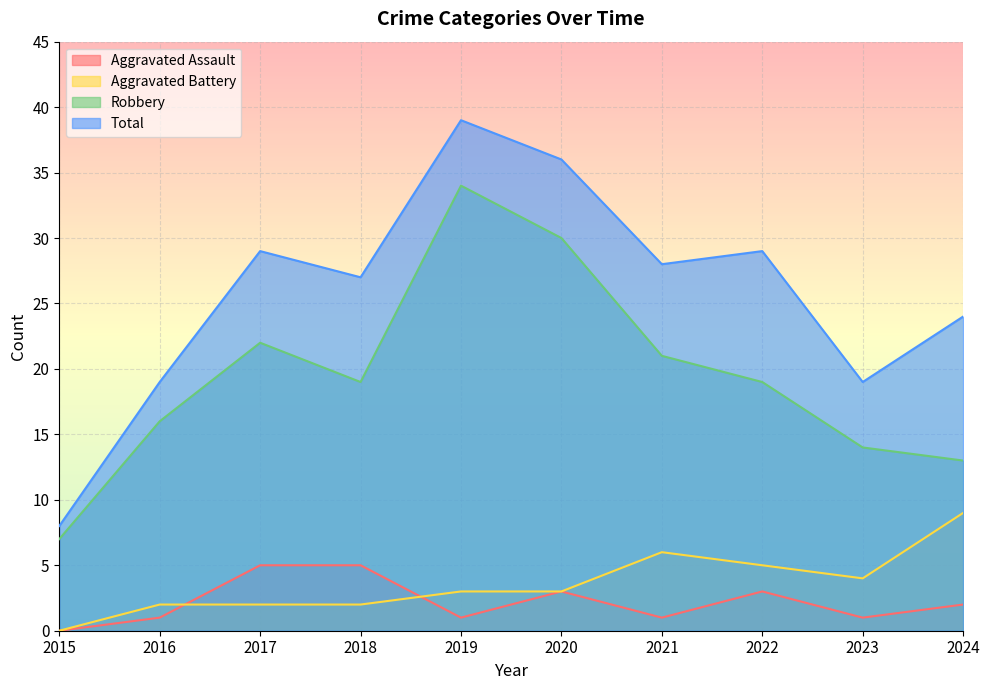

Reading right to left, transcribe all the data shown in this chart.

Aggravated Assault: 2	1	3	1	3	1	5	5	1	0
Aggravated Battery: 9	4	5	6	3	3	2	2	2	0
Robbery: 13	14	19	21	30	34	19	22	16	7
Total: 24	19	29	28	36	39	27	29	19	8